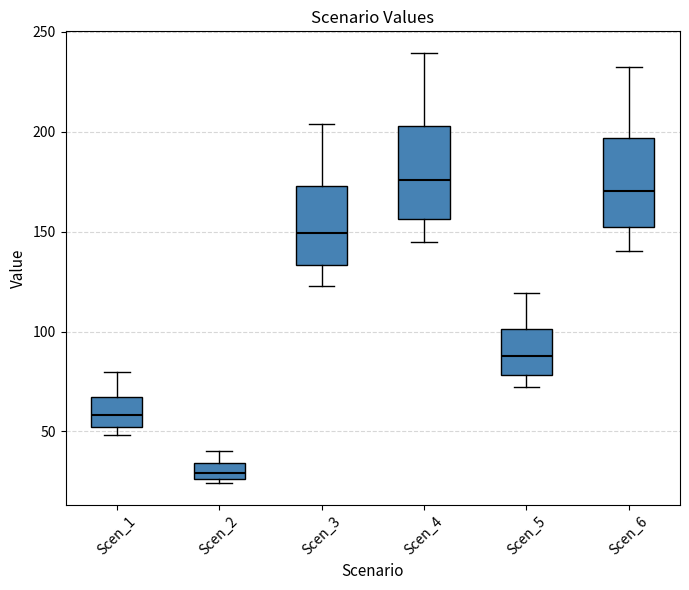

Where is the lower edge of the box for Scen_4 on the y-axis? The values are not printed on the chart, so give them approximately, as read against the axis.

155